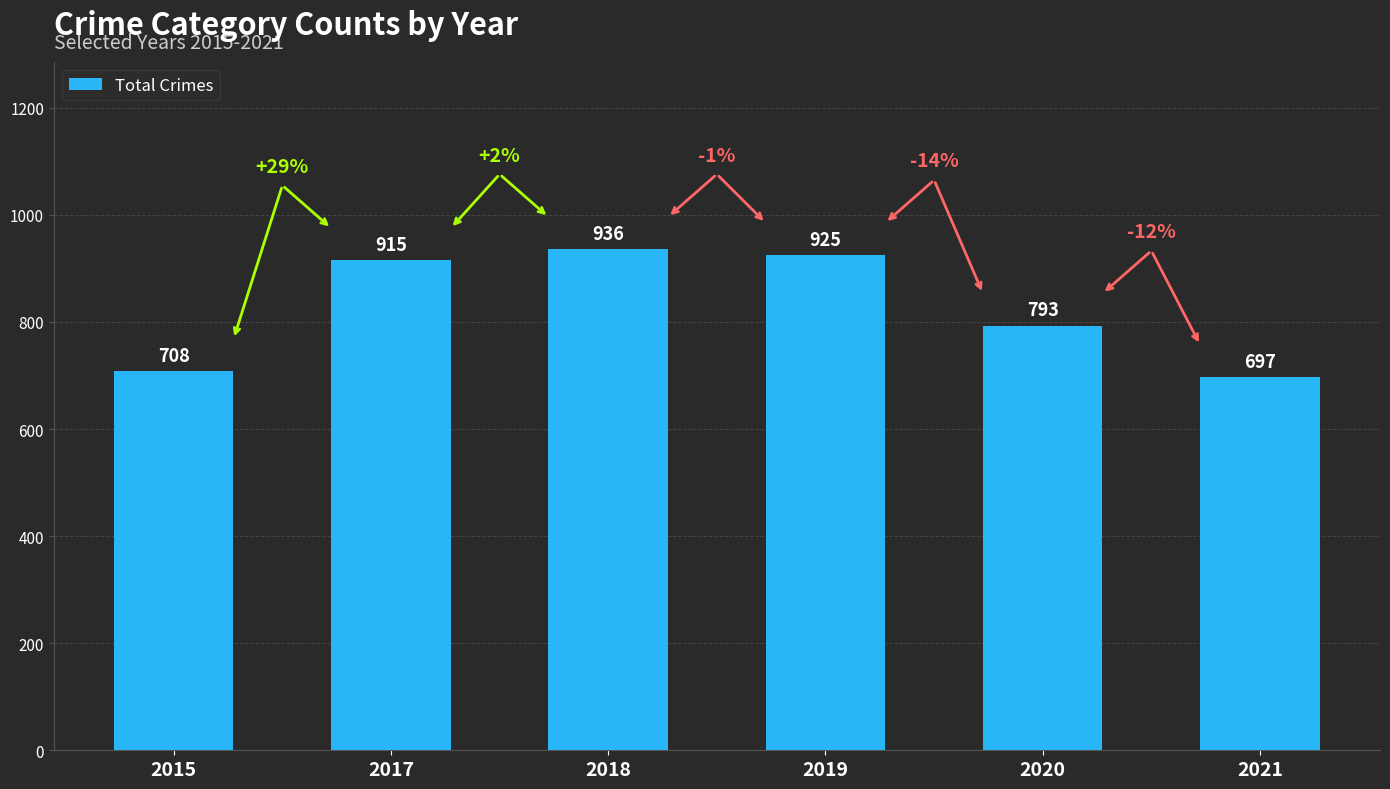

Which has a higher value, 2020 or 2017?

2017